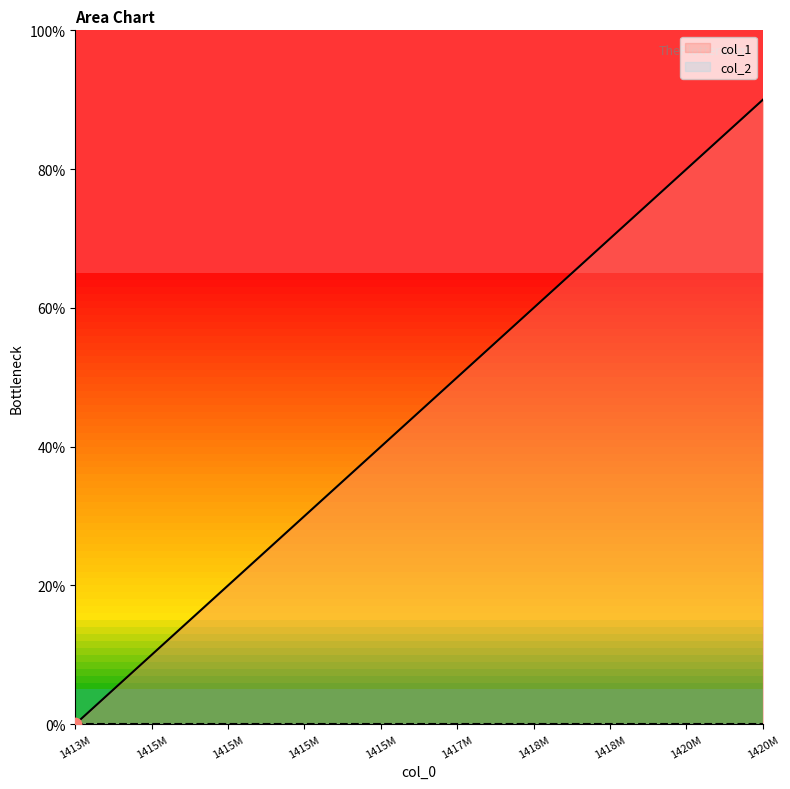

What is the ratio of the value at 1415M to the value at 1420M?

0.3